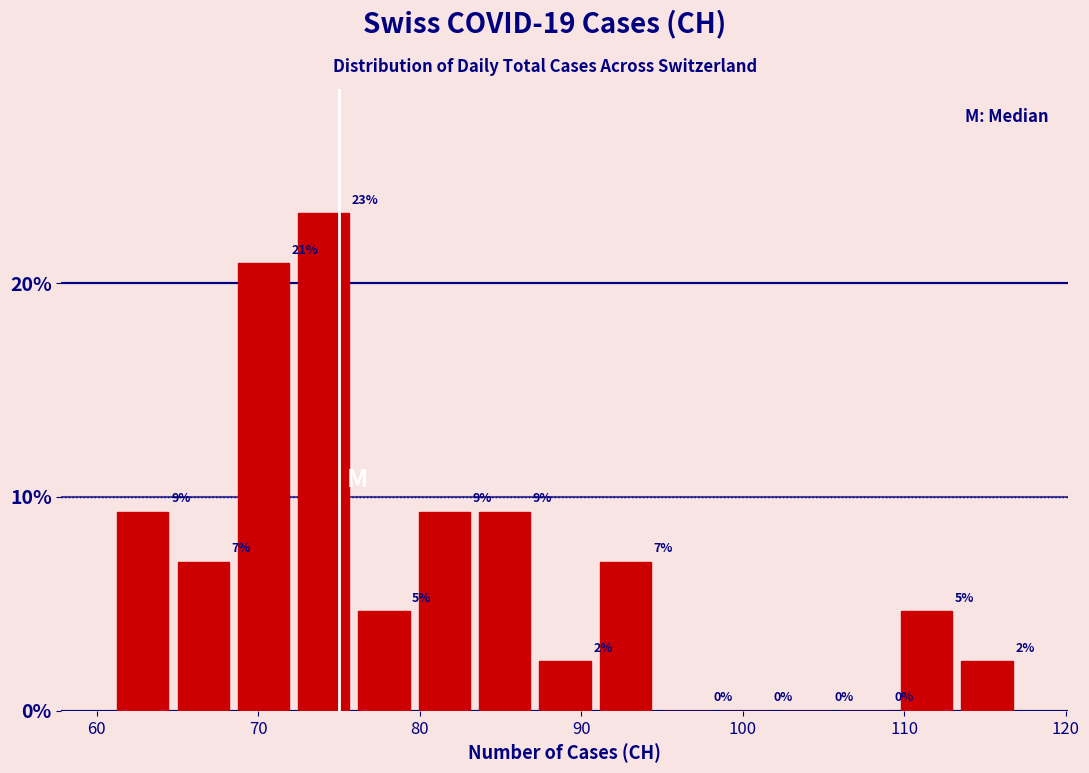

Around what value on the x-axis is the tallest bar? Give the approximate position of its centre, as read against the axis.

74